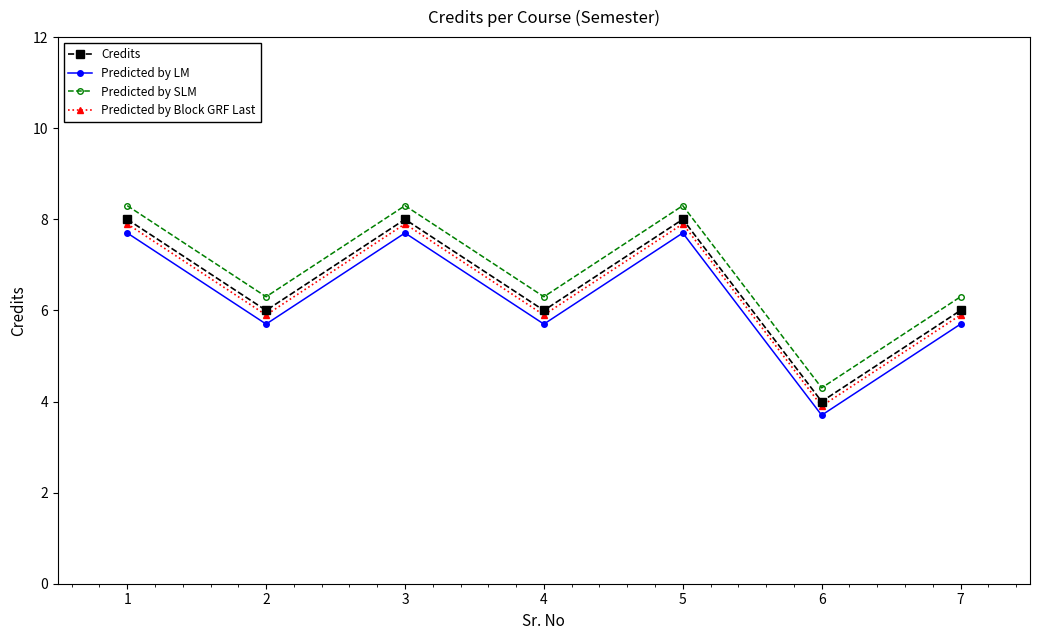

Reading right to left, extract all data points from this chart.

Credits: 7=6.0	6=4.0	5=8.0	4=6.0	3=8.0	2=6.0	1=8.0
Predicted by LM: 7=5.7	6=3.7	5=7.7	4=5.7	3=7.7	2=5.7	1=7.7
Predicted by SLM: 7=6.3	6=4.3	5=8.3	4=6.3	3=8.3	2=6.3	1=8.3
Predicted by Block GRF Last: 7=5.9	6=3.9	5=7.9	4=5.9	3=7.9	2=5.9	1=7.9